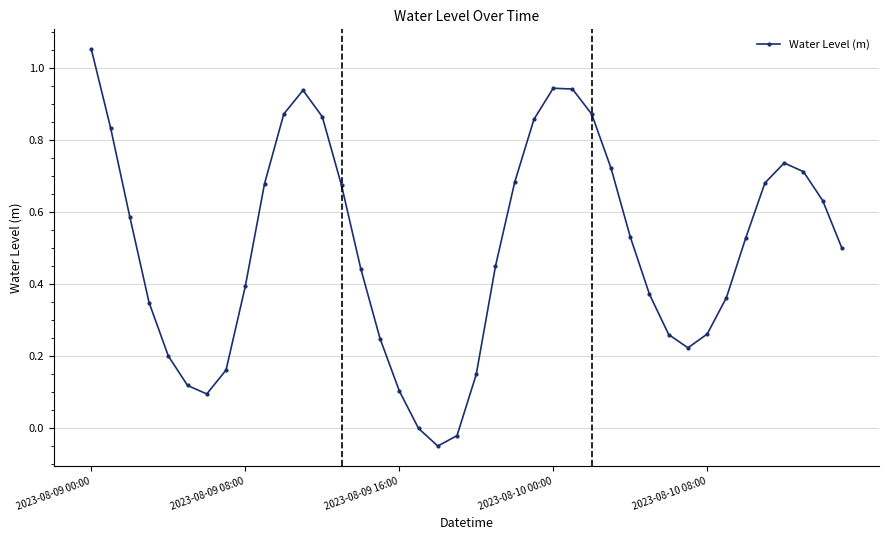

What is the difference between the second highest and minimum values?

1.0